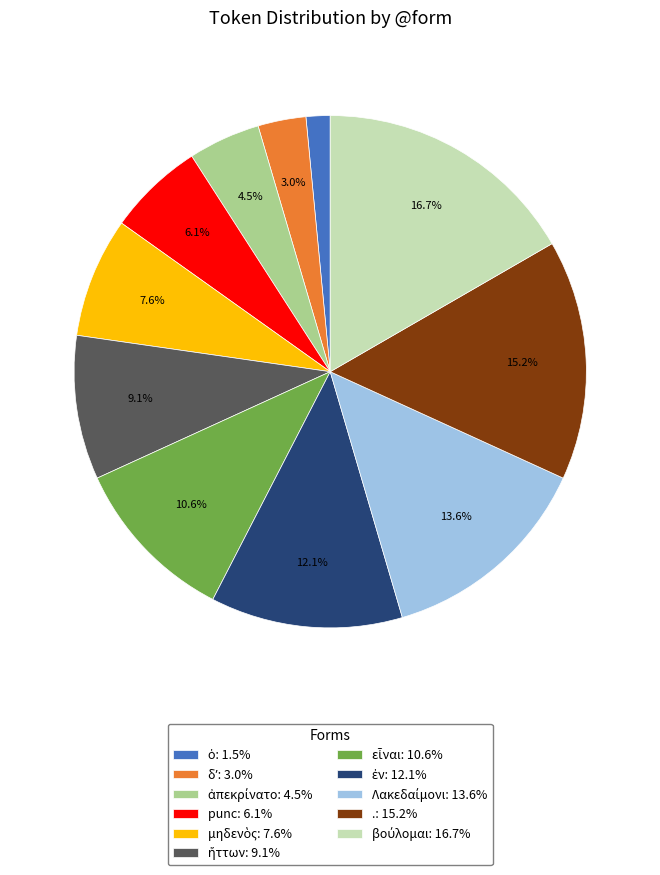

Is there any slice that represents more than half of the pie?

No